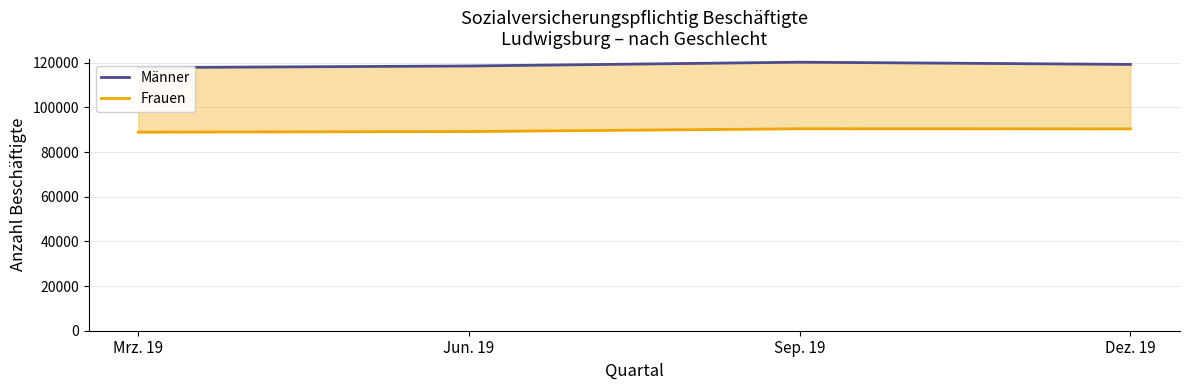

What position from the left is Jun. 19?

2